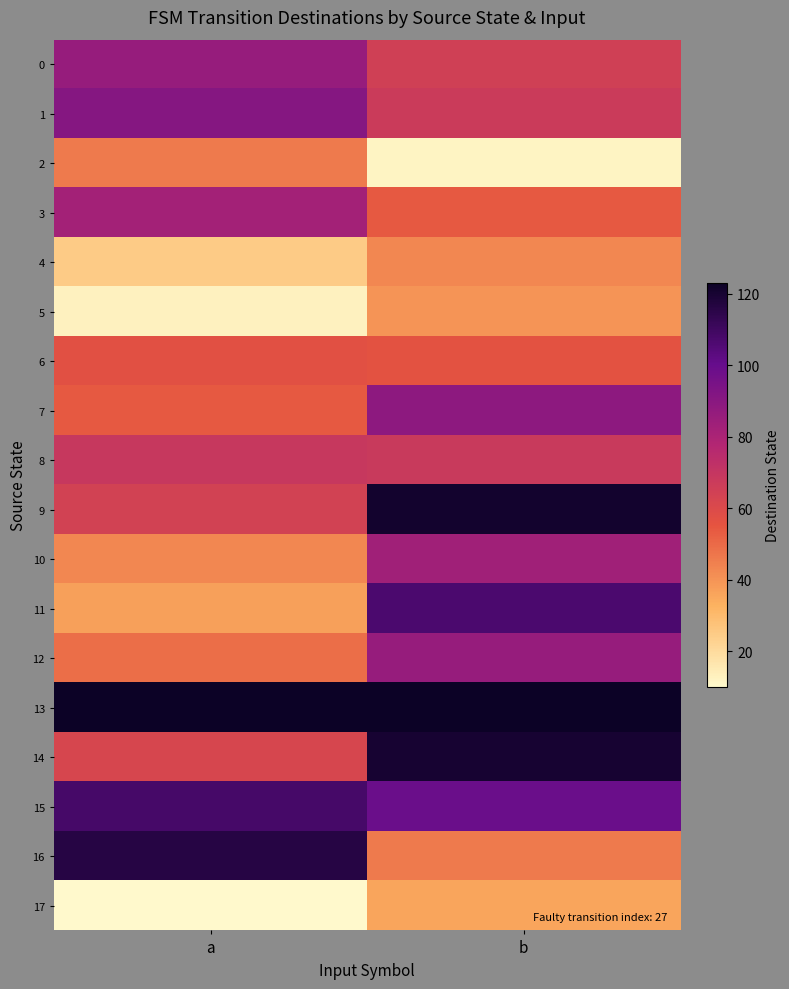

Which series has the largest total across all categories?

13